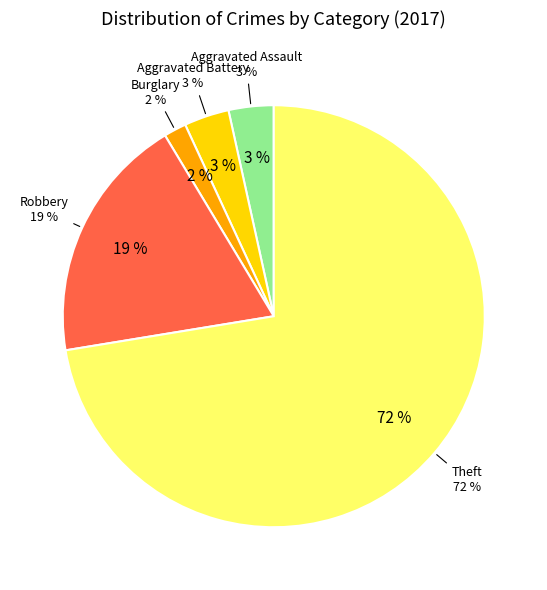

Is it true that Robbery is 19% of the pie?

True